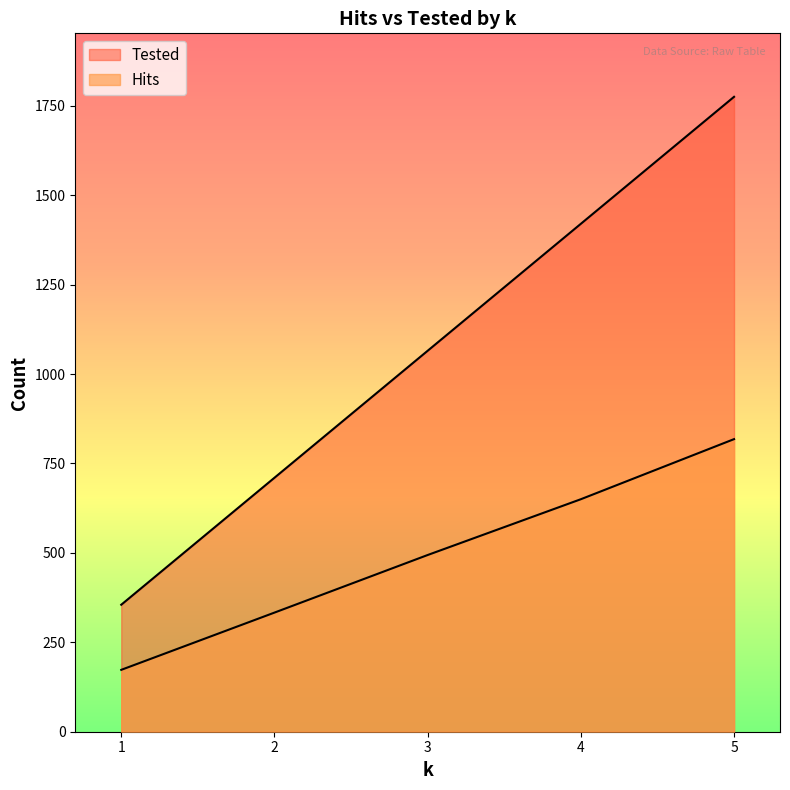

Where is Tested nearest to the value 1065?

3